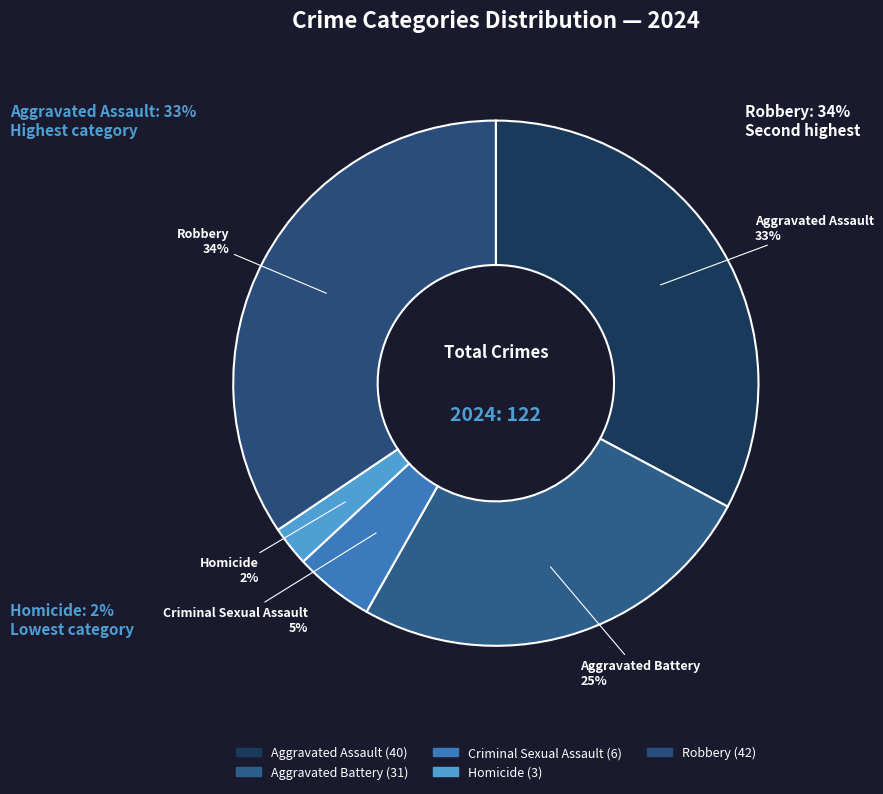

Does any single category account for the majority?

No